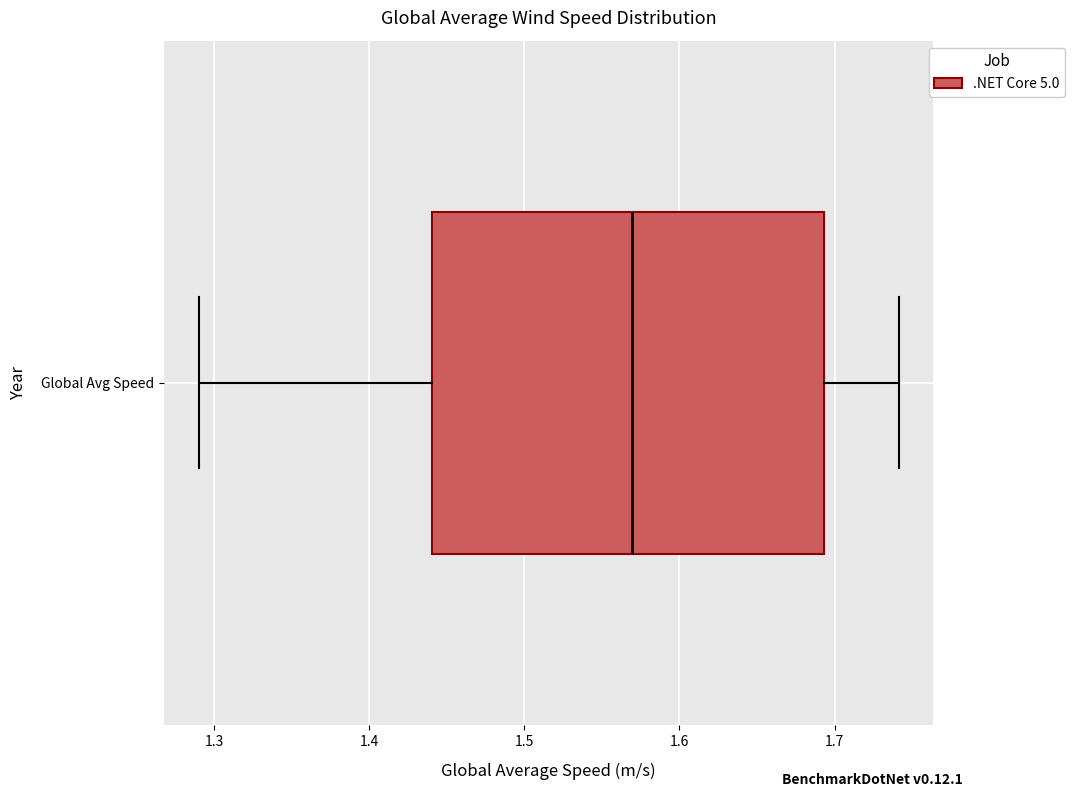

Where is the left edge of the box for Global Avg Speed on the x-axis? The values are not printed on the chart, so give them approximately, as read against the axis.

1.44